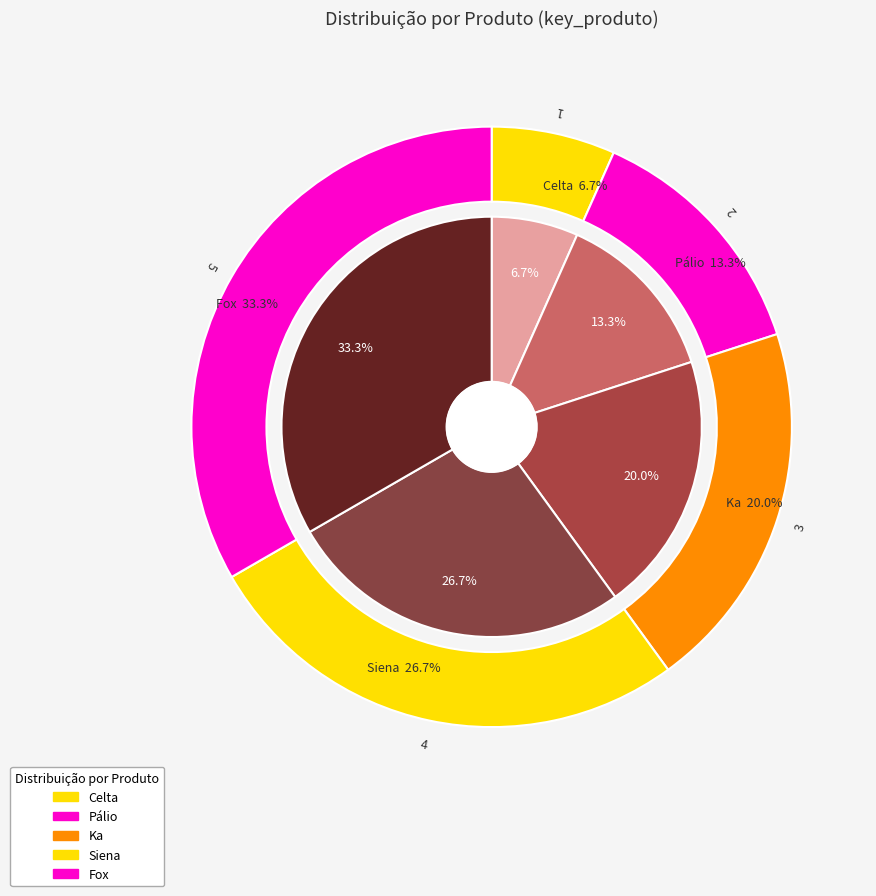

How many segments does this pie chart have?

5